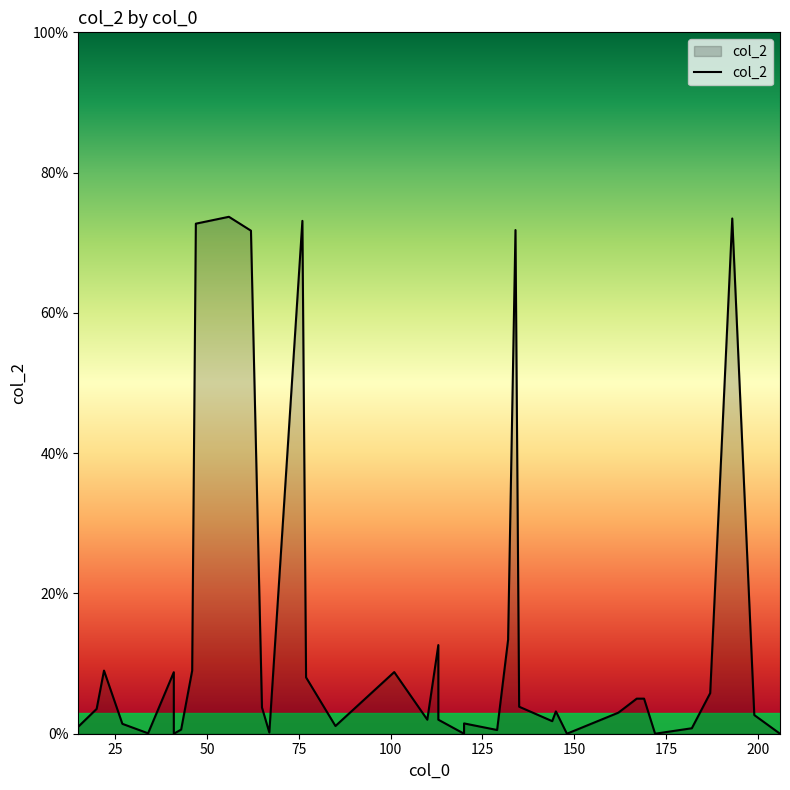

How many distinct data groups are displayed?

1